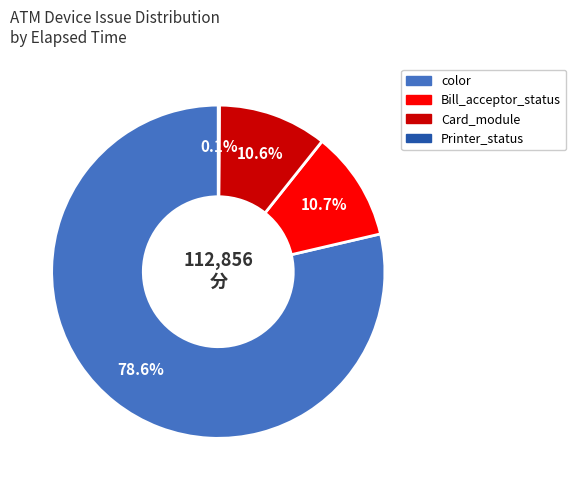

Is there a majority slice in this chart?

Yes